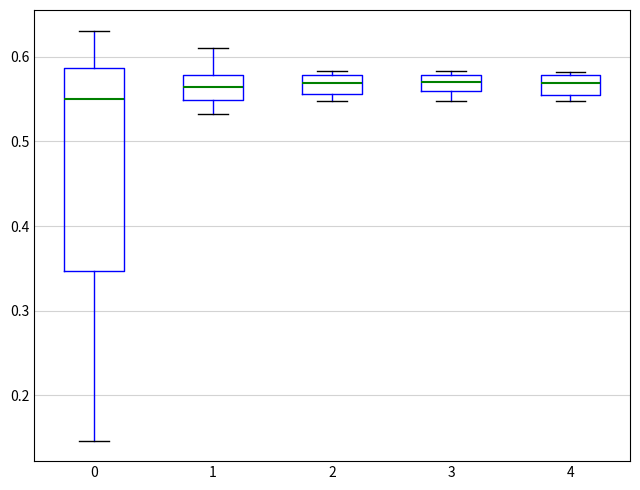

Reading left to right, transcribe this box plot: for each box, give where its median line is, the range the box spans, and where its two whiskers end, as read against the y-axis. The values are not printed on the chart, so give them approximately, as read against the axis.

0: median 0.55, box 0.35 to 0.59, whiskers 0.15 to 0.63
1: median 0.56, box 0.55 to 0.58, whiskers 0.53 to 0.61
2: median 0.57, box 0.56 to 0.58, whiskers 0.55 to 0.58 (just above the box's upper edge)
3: median 0.57, box 0.56 to 0.58, whiskers 0.55 to 0.58 (just above the box's upper edge)
4: median 0.57, box 0.56 to 0.58, whiskers 0.55 to 0.58 (just above the box's upper edge)